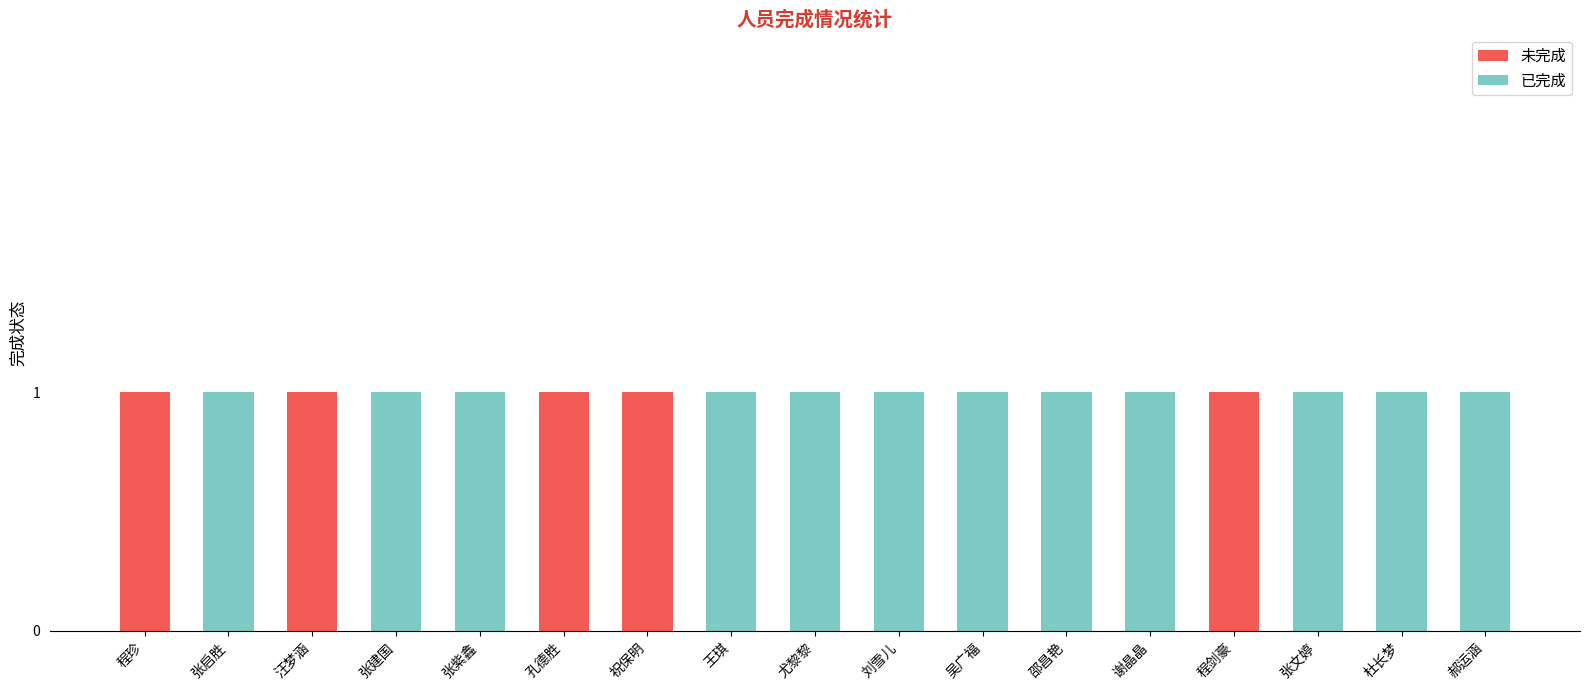

True or false: 未完成 has a value of 0 at 王琪.

True